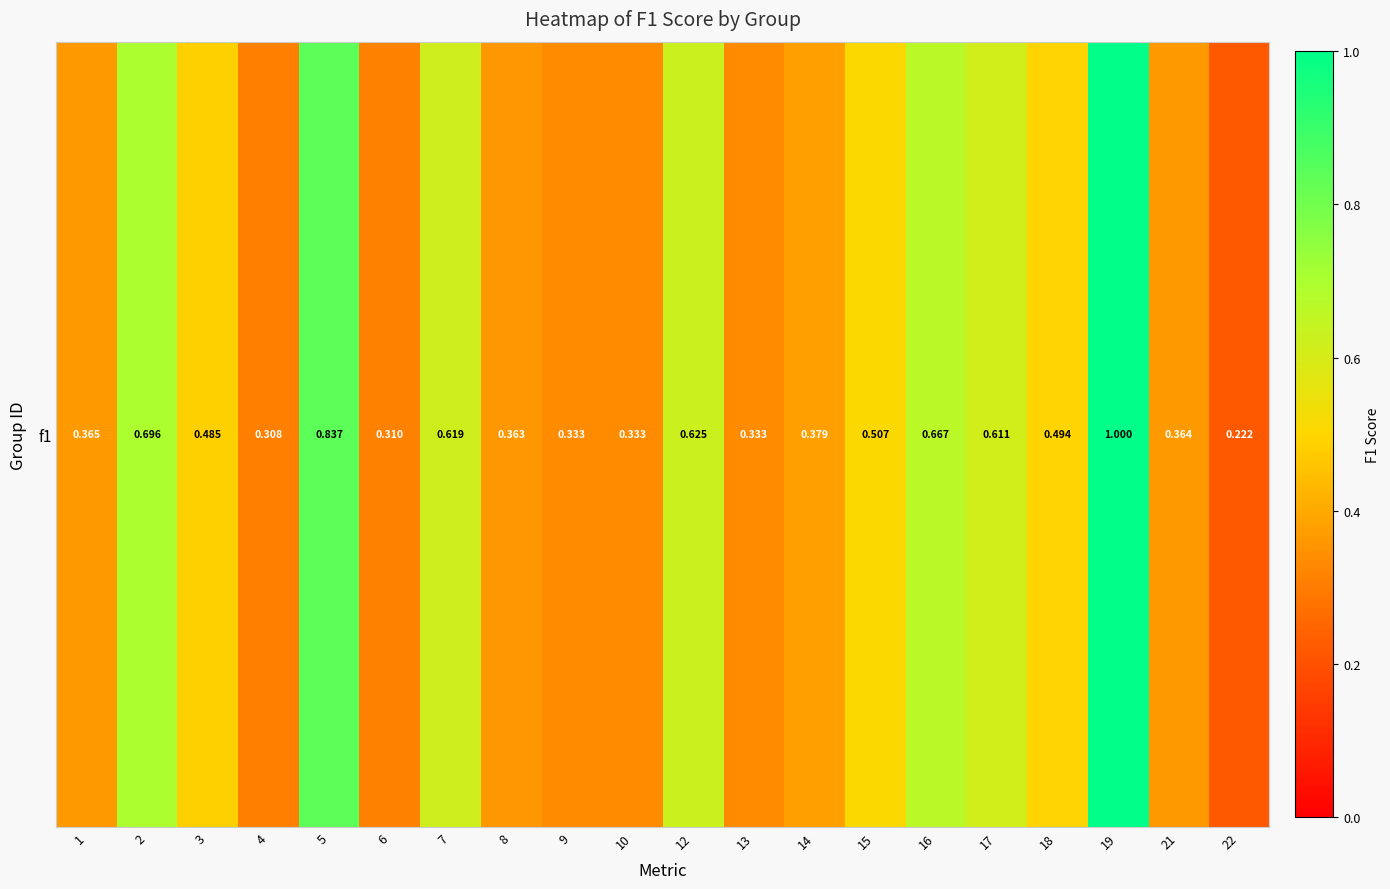

List the labels in order of value, largest first.

19, 5, 2, 16, 12, 7, 17, 15, 18, 3, 14, 1, 21, 8, 10, 13, 9, 6, 4, 22